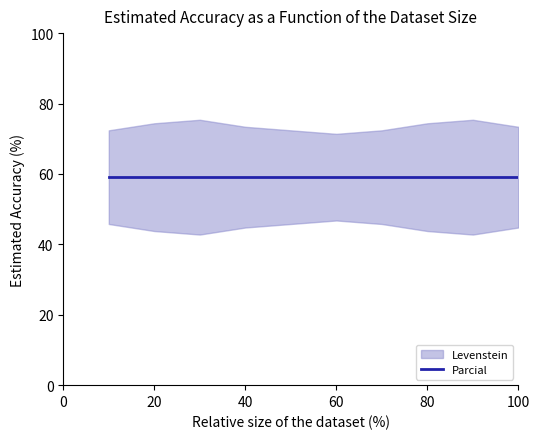

Does the chart display data point markers on the line(s)?

No